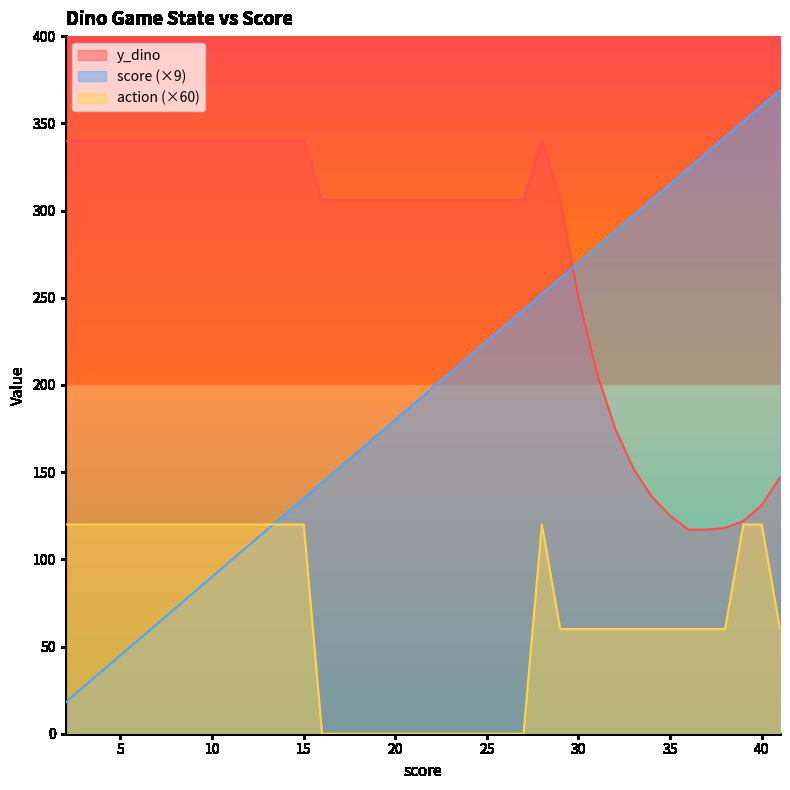

Is it true that score equals 252.0 at 28?

True